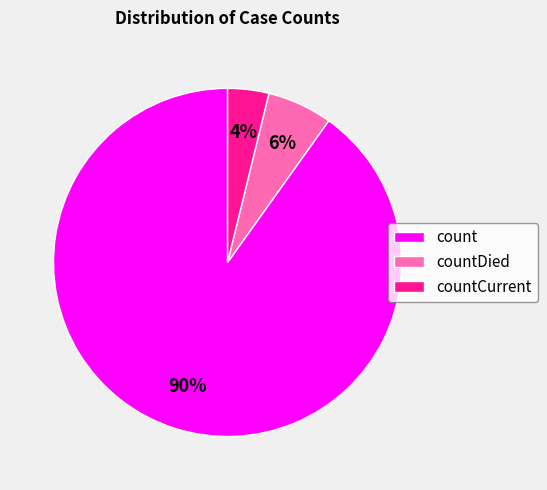

Is the sum of countDied and count greater than half?

Yes